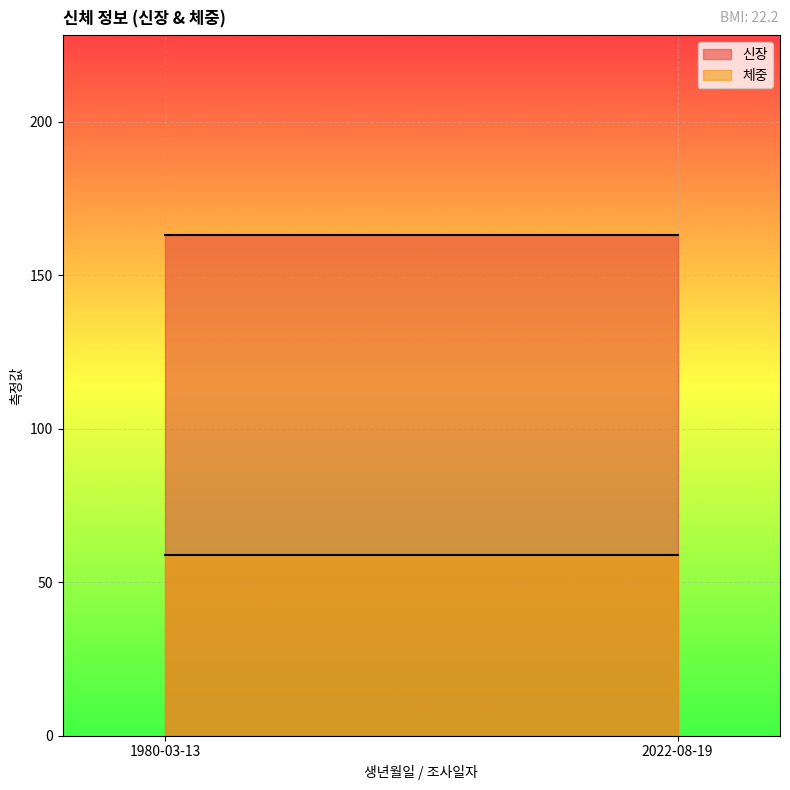

Reading left to right, transcribe all the data shown in this chart.

신장: 163	163
체중: 59	59